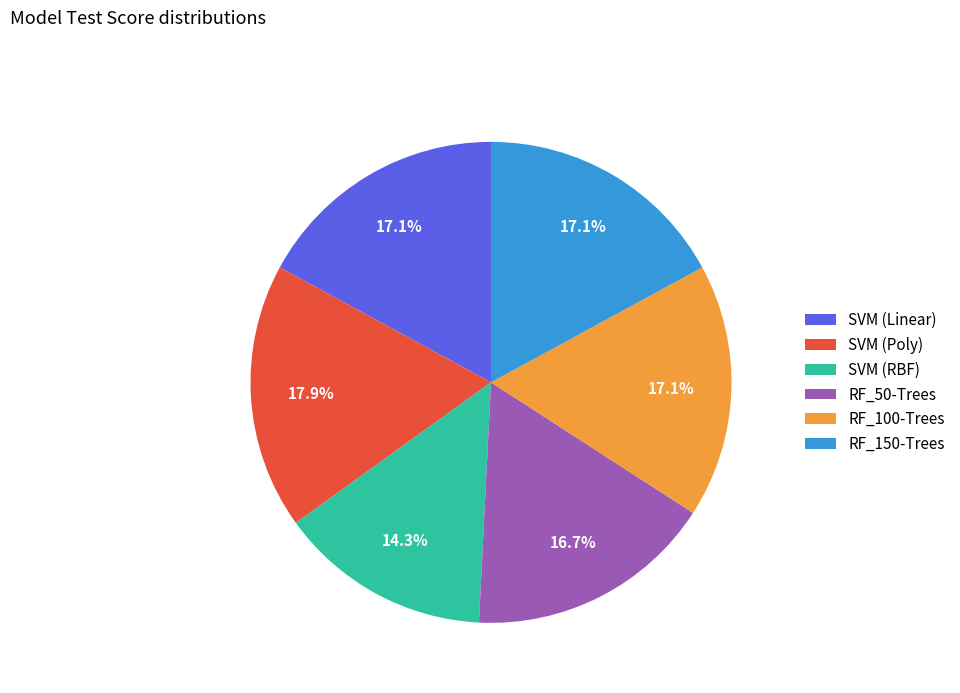

What is the ratio of the value at RF_50-Trees to the value at RF_150-Trees?

1.0